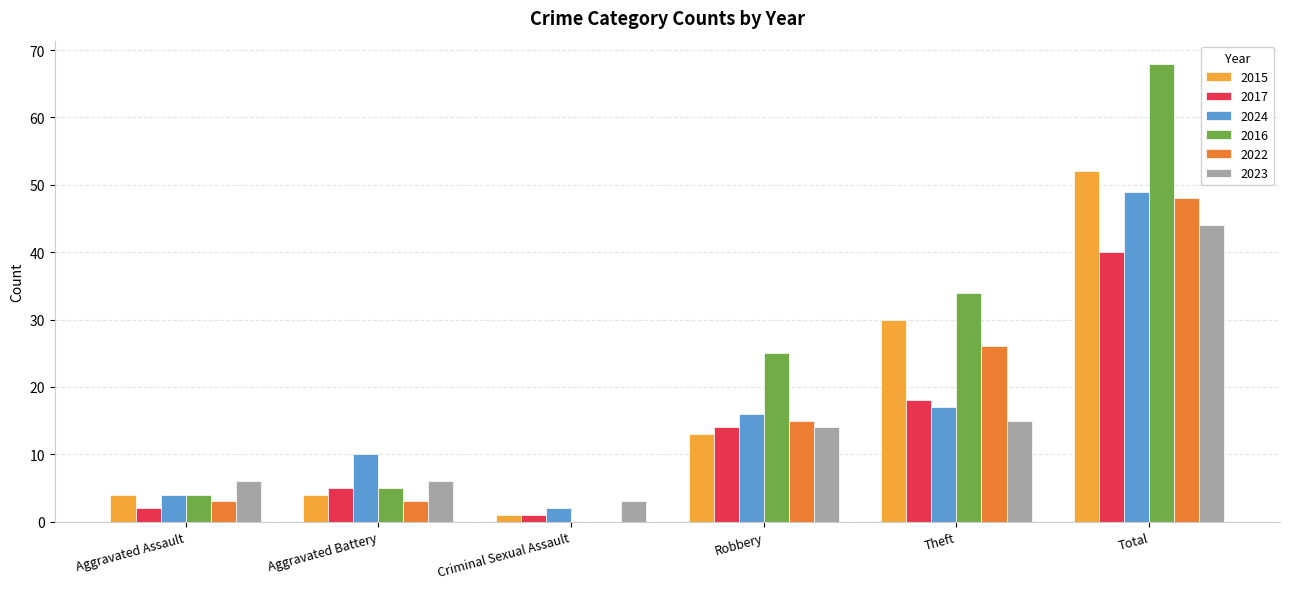

What is the sum of the 2017 values at Aggravated Battery and Theft?

23